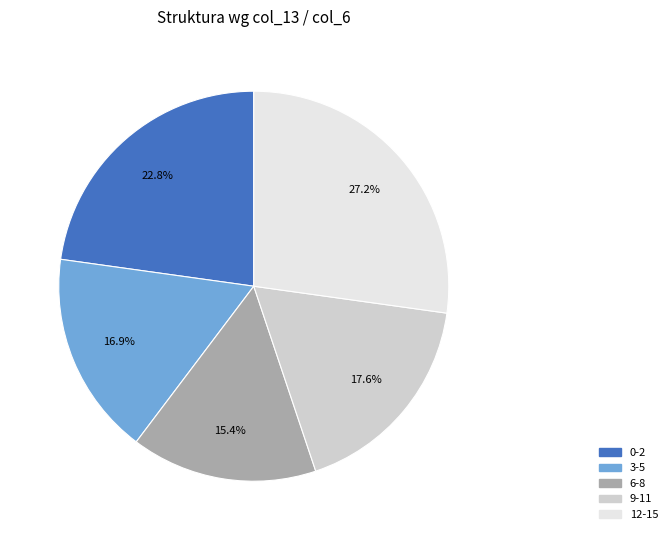

Rank the categories by value from lowest to highest.

6-8, 3-5, 9-11, 0-2, 12-15